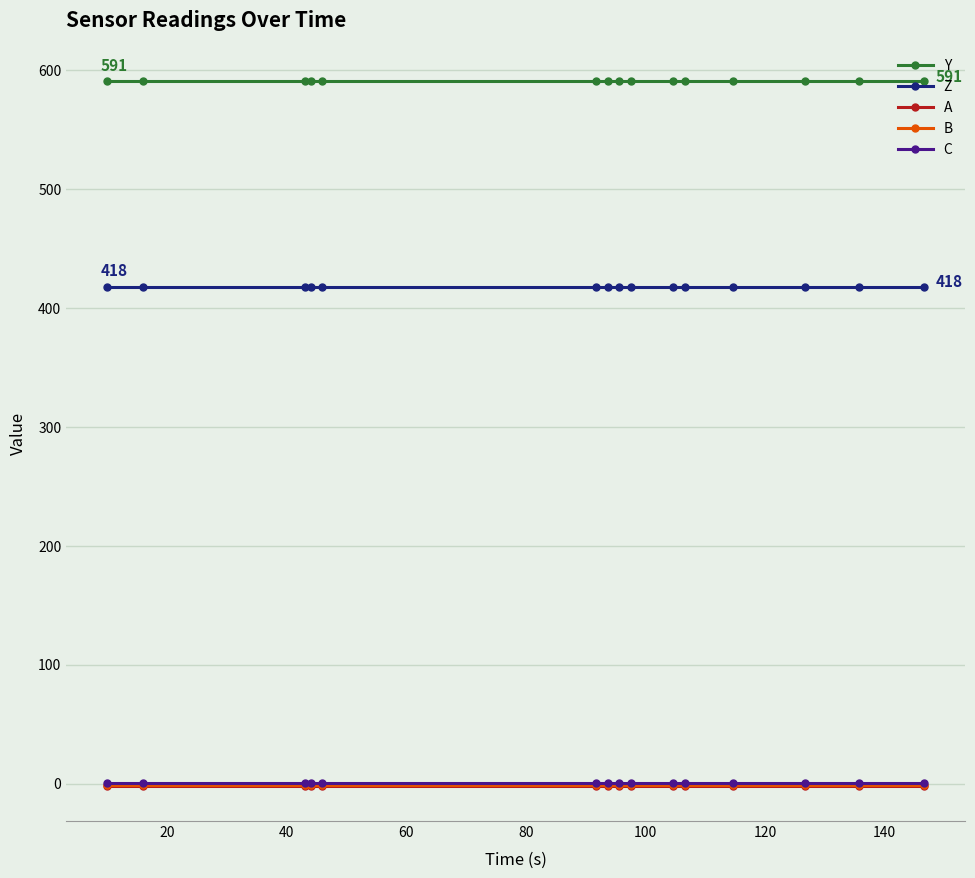

True or false: Y and Z cross at least once.

False